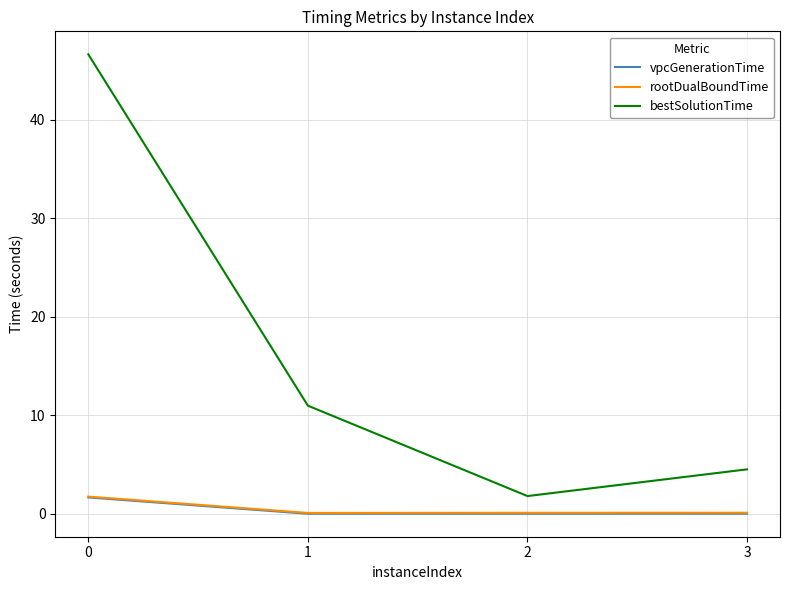

What is the sum of all rootDualBoundTime values?

2.1